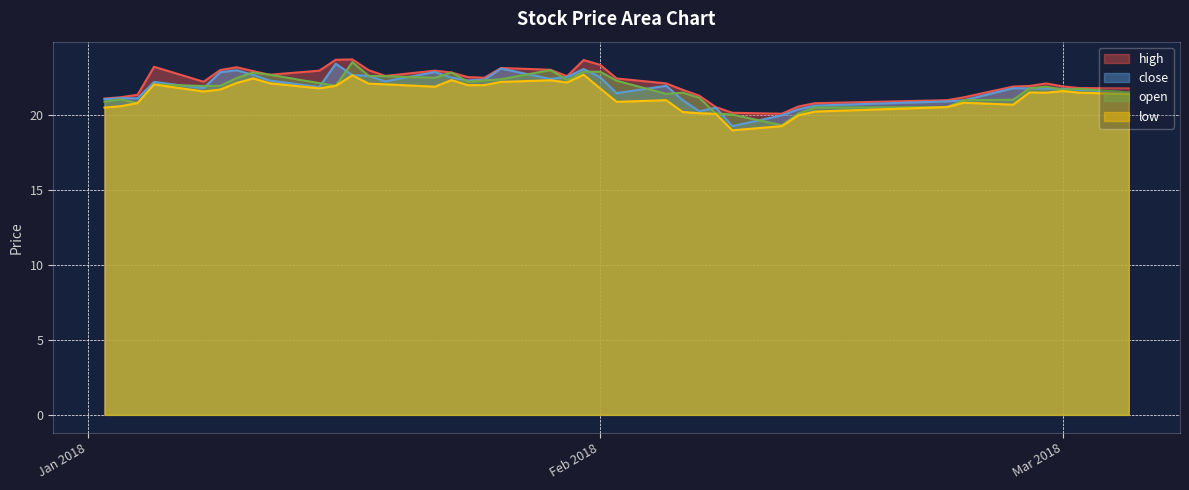

Which has a higher value, 2018-02-12 or 2018-02-22?

2018-02-22